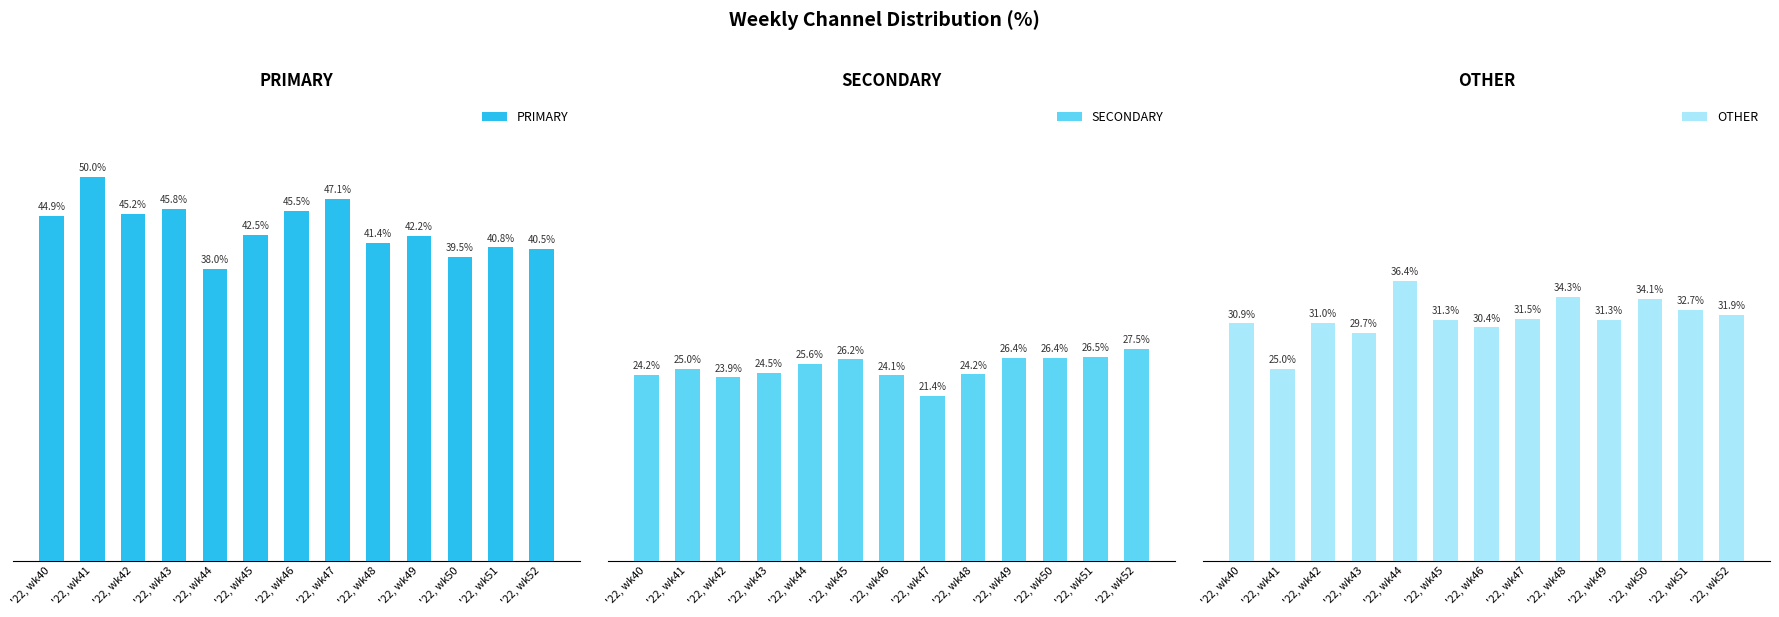

What are all the series names shown in the legend?

PRIMARY, SECONDARY, OTHER